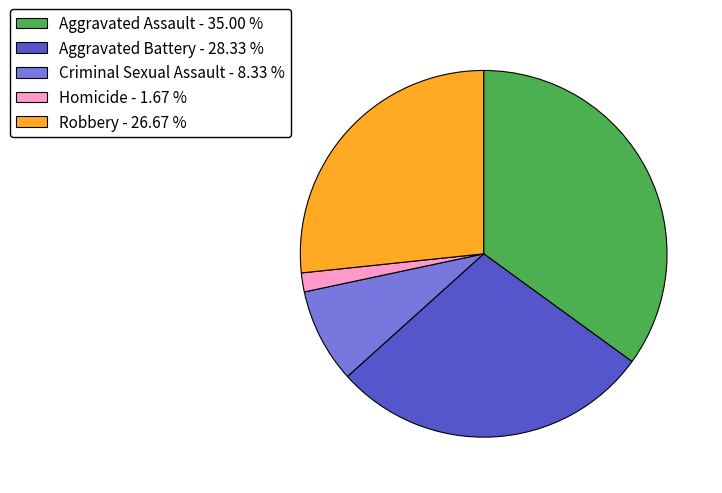

Does Robbery - 26.67 % represent more than half of the total?

No